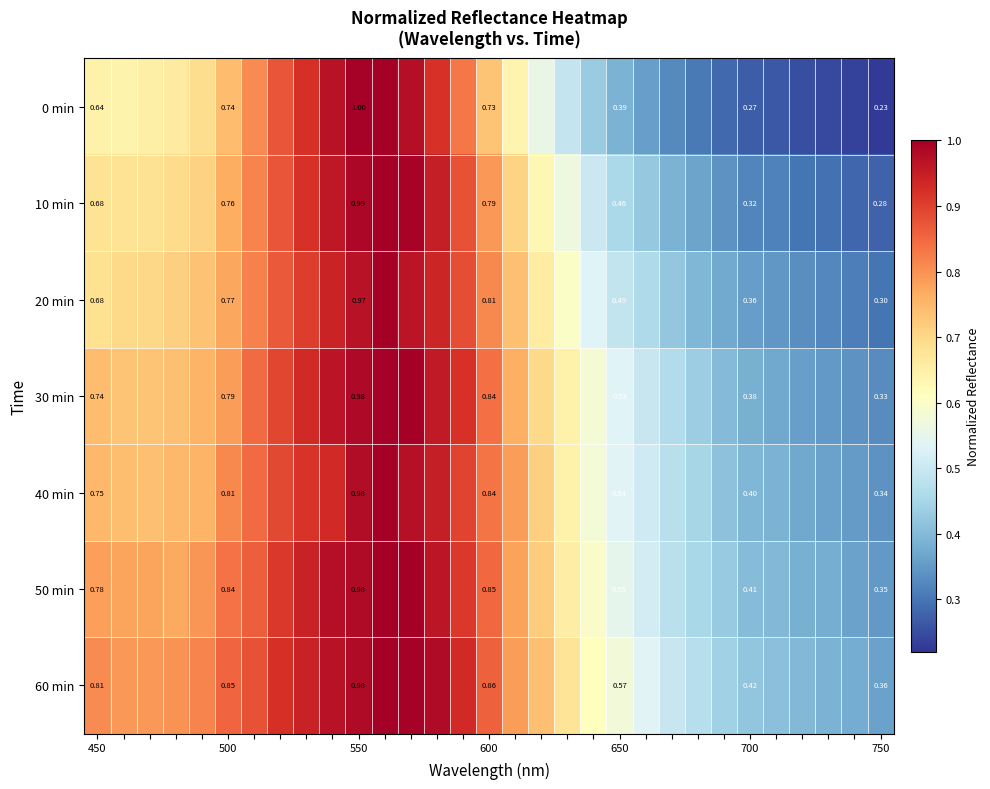

Is the value of 0 min at 750 greater than the value of 60 min at 700?

No